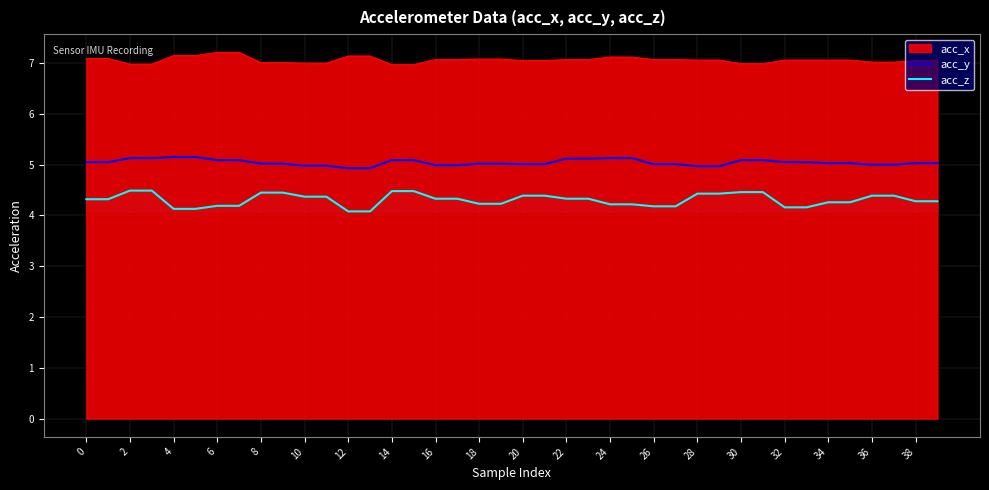

True or false: acc_y and acc_z intersect in this chart.

False